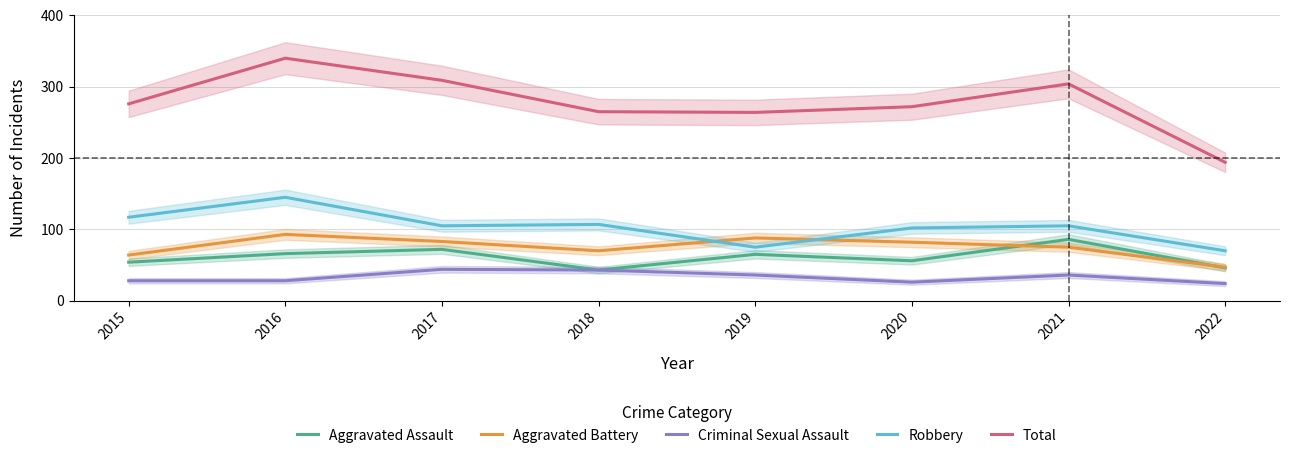

How many interior local peaks does the Aggravated Assault series have?

3